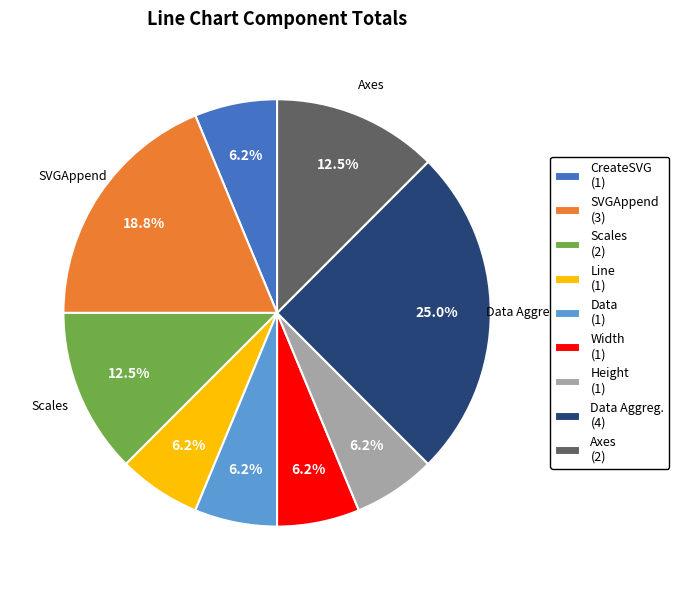

Does any single category account for the majority?

No